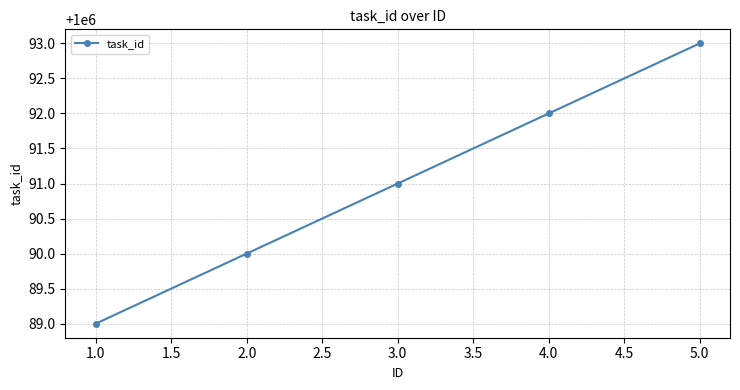

What is the value of the 5th point from the left?

1000093